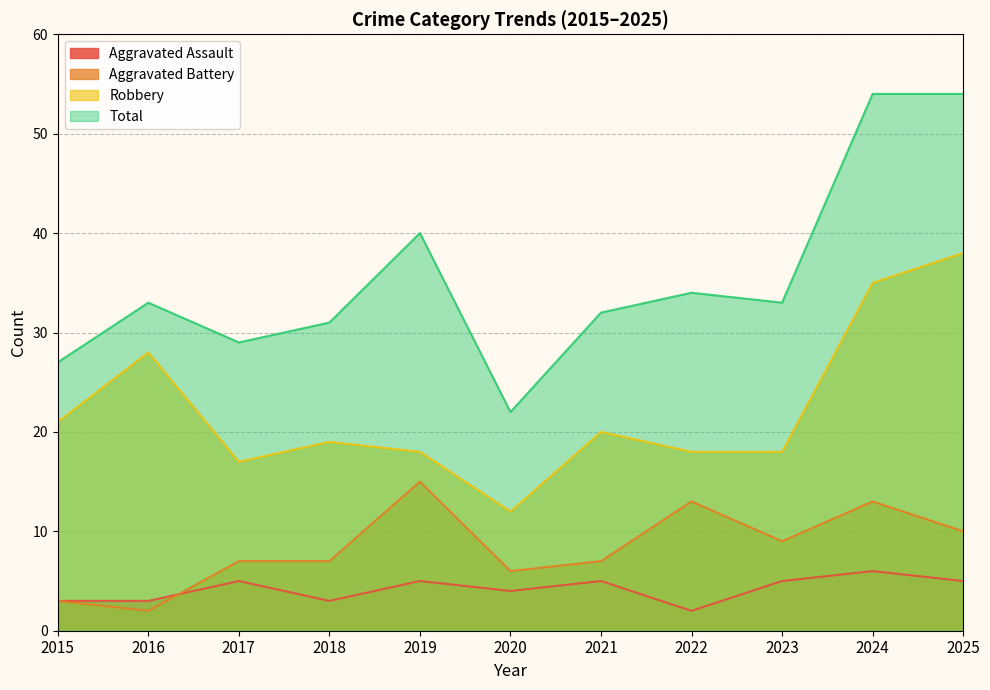

True or false: Aggravated Battery and Aggravated Assault intersect in this chart.

True